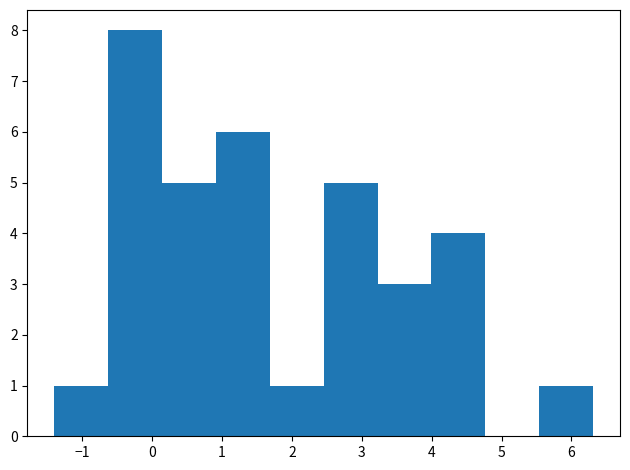

Reading left to right, transcribe this chart: for each bar, give the range it covers on the x-axis and its height. Neither the bar edges nor the heights are printed on the chart, so give them approximately, as read against the axes.

-1.4 to -0.6: 1
-0.6 to 0.1: 8
0.1 to 0.9: 5
0.9 to 1.7: 6
1.7 to 2.5: 1
2.5 to 3.2: 5
3.2 to 4.0: 3
4.0 to 4.8: 4
4.8 to 5.5: 0
5.5 to 6.3: 1